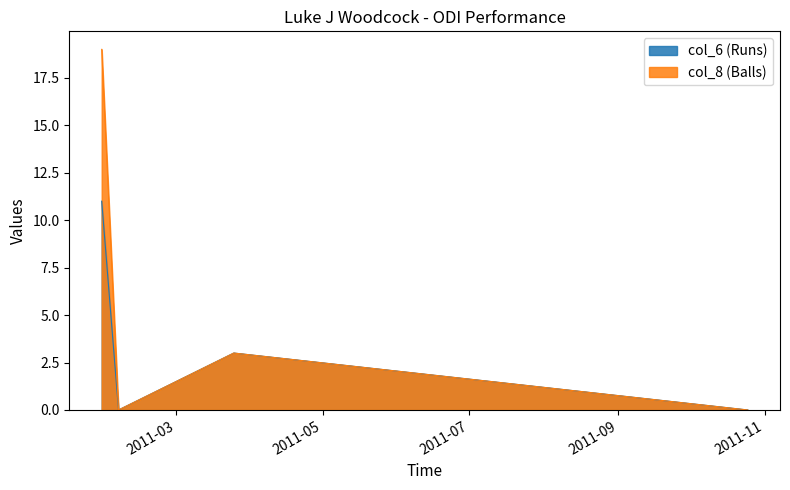

What position from the right is 25/10/2011?

1